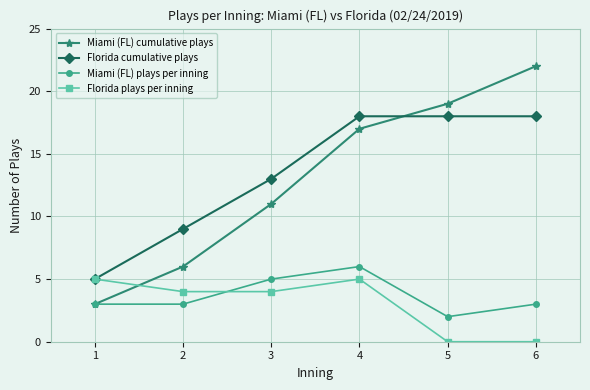

True or false: Florida plays per inning has more than 2 points higher than both neighbors.

False